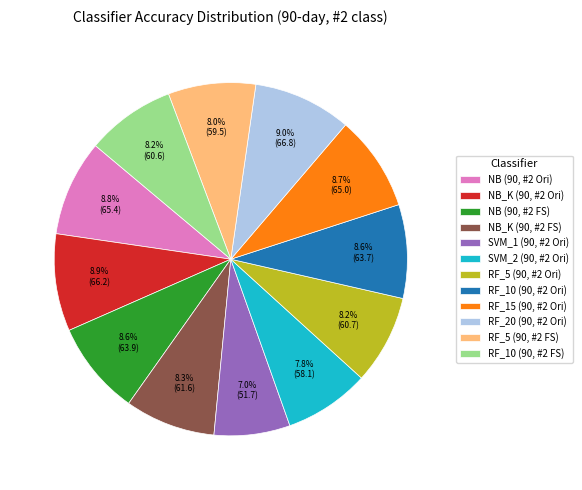

Does RF_5 (90, #2 Ori) account for over 50% of the chart?

No